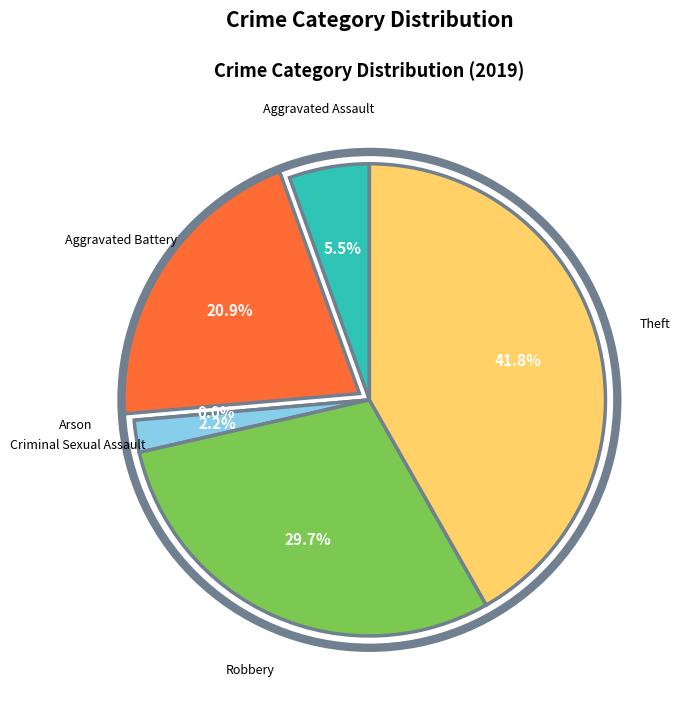

How many segments does this pie chart have?

6